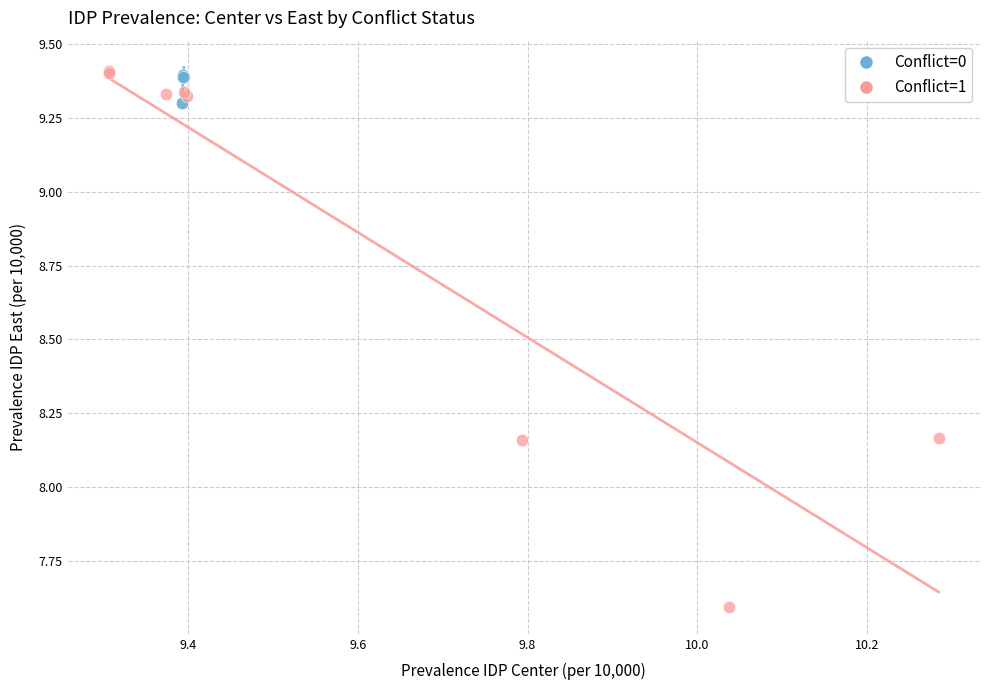

Which series has the widest spread of Y values?

Conflict=1